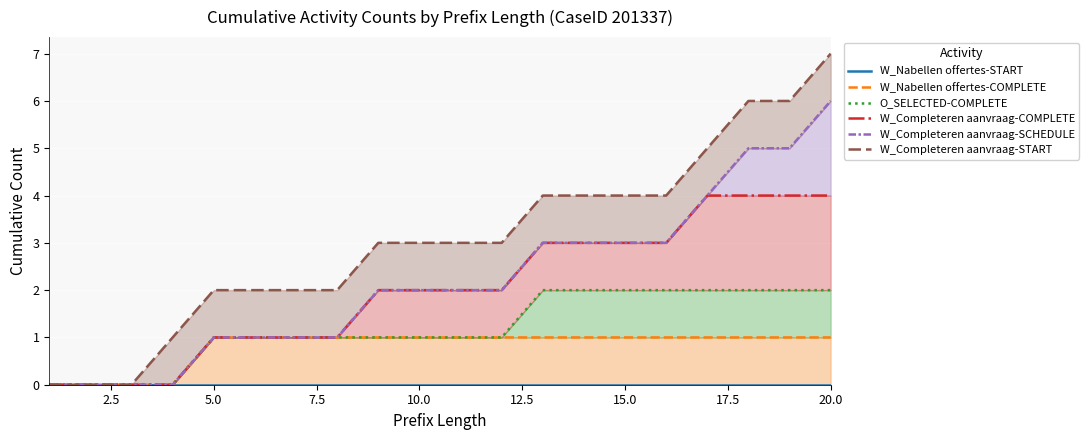

Is the value of W_Nabellen offertes-COMPLETE at 17.5 greater than the value of W_Completeren aanvraag-SCHEDULE at 0.0?

Yes